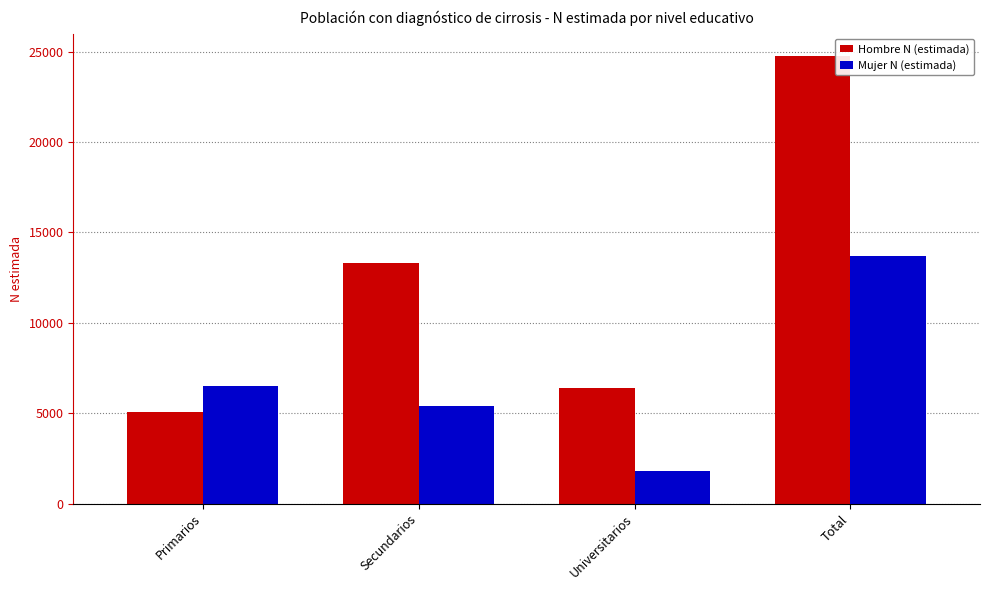

What is the difference between the maximum and minimum values in the Mujer N (estimada) series?

11913